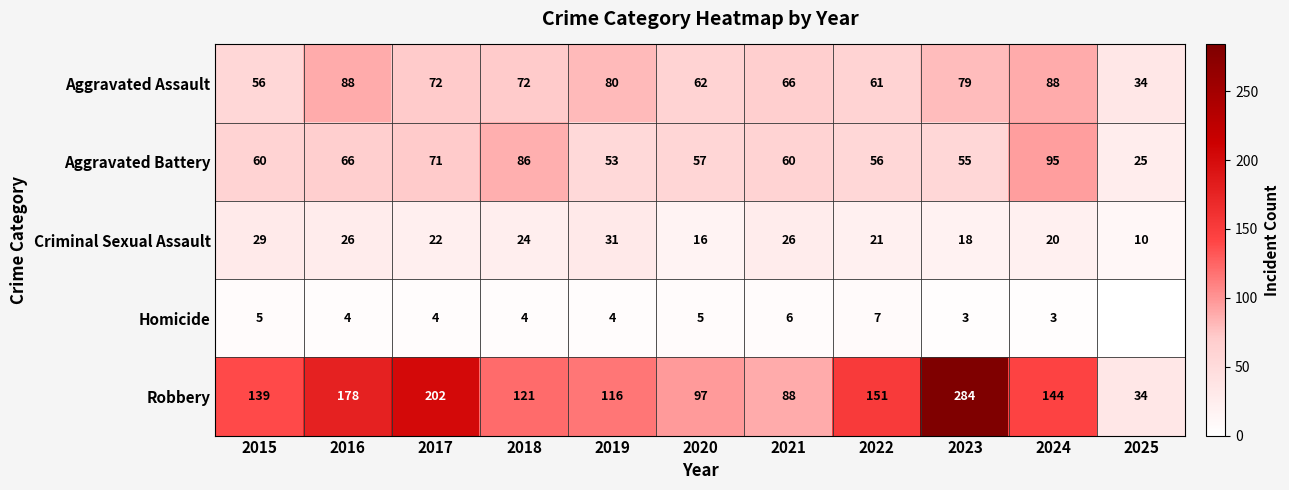

Where does the Criminal Sexual Assault series first go above 22?

2015